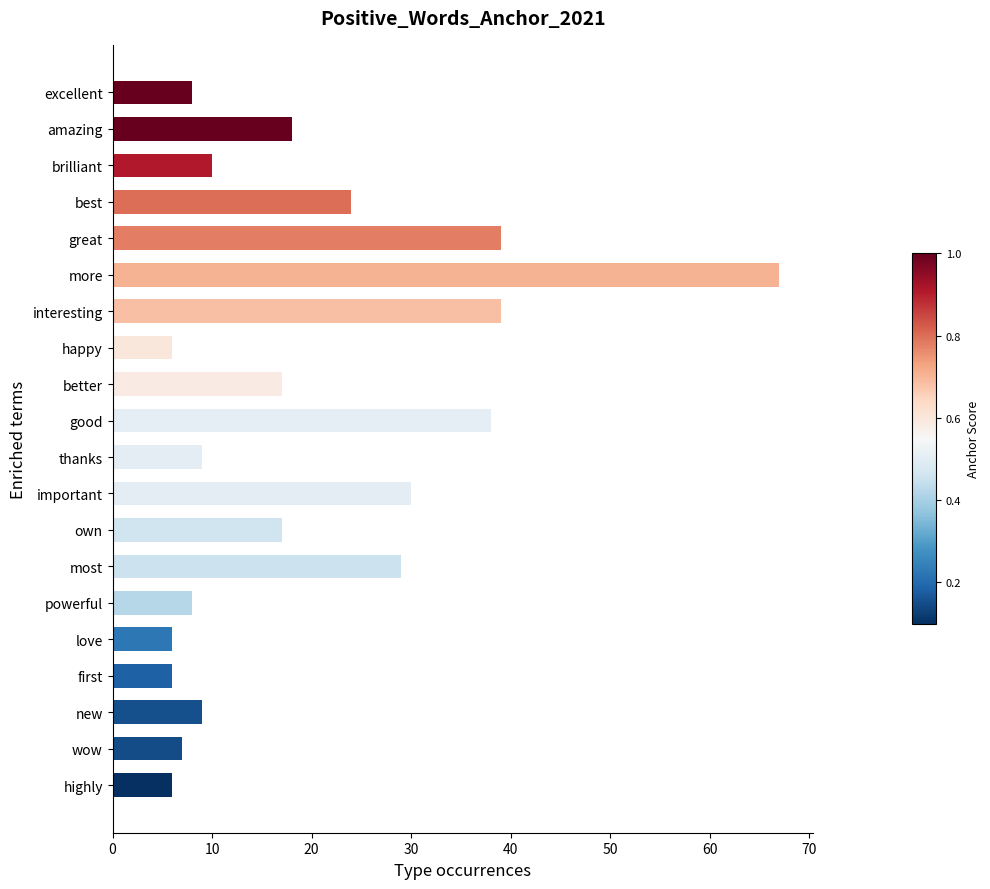

Reading top to bottom, what are all the values shown in this chart?

8	18	10	24	39	67	39	6	17	38	9	30	17	29	8	6	6	9	7	6